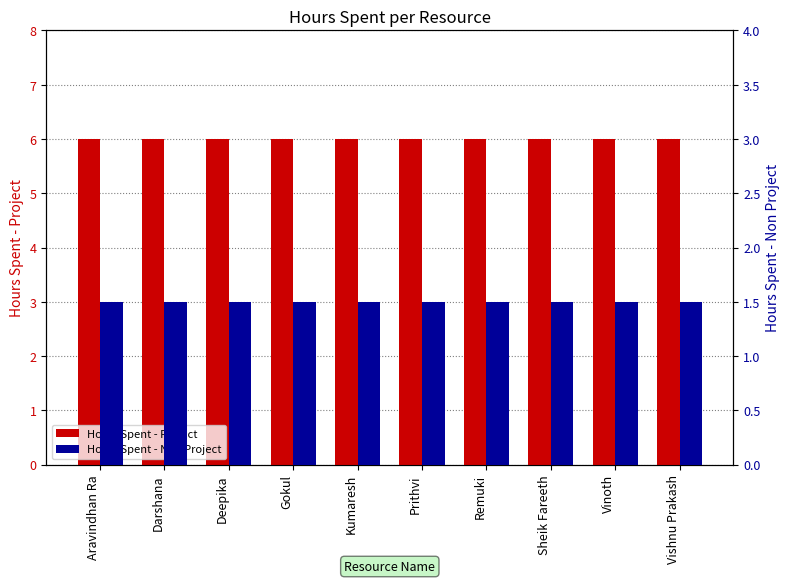

What is the spread (max minus min) of values at Sheik Fareeth?

4.5